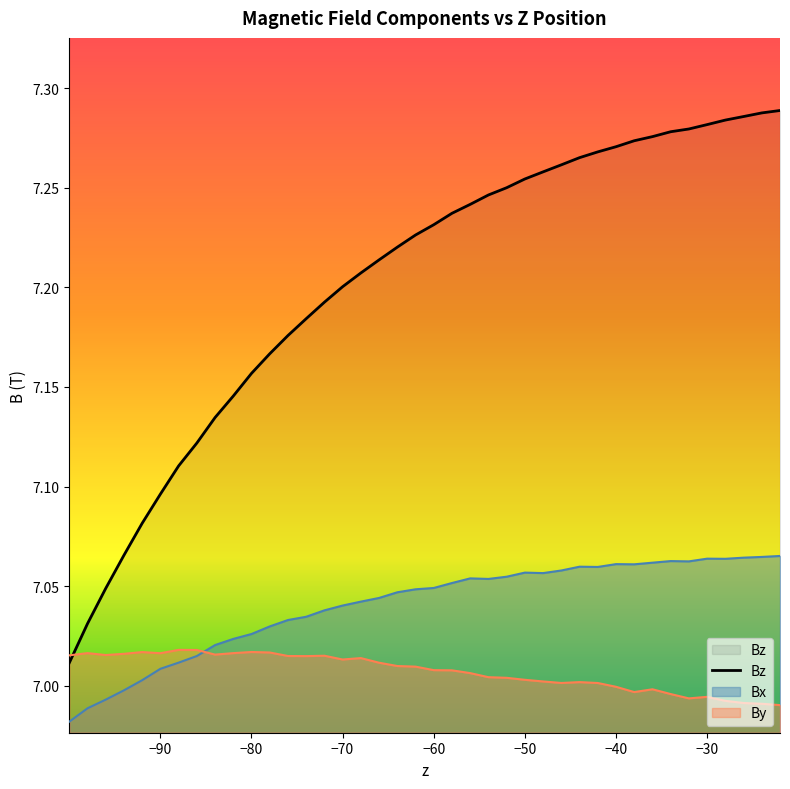

True or false: Bz and Bx intersect in this chart.

False